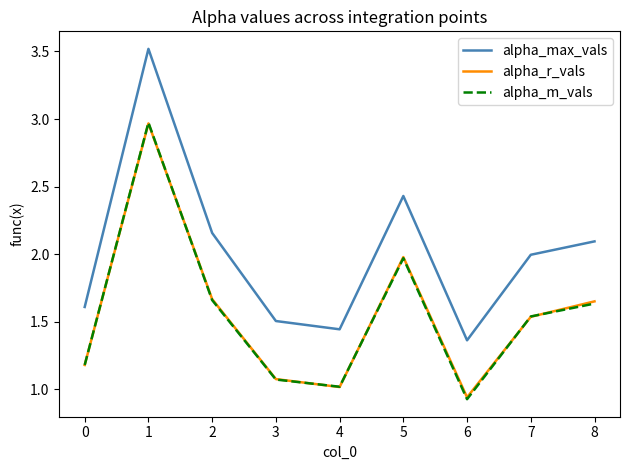

How many interior local valleys does the alpha_max_vals series have?

2